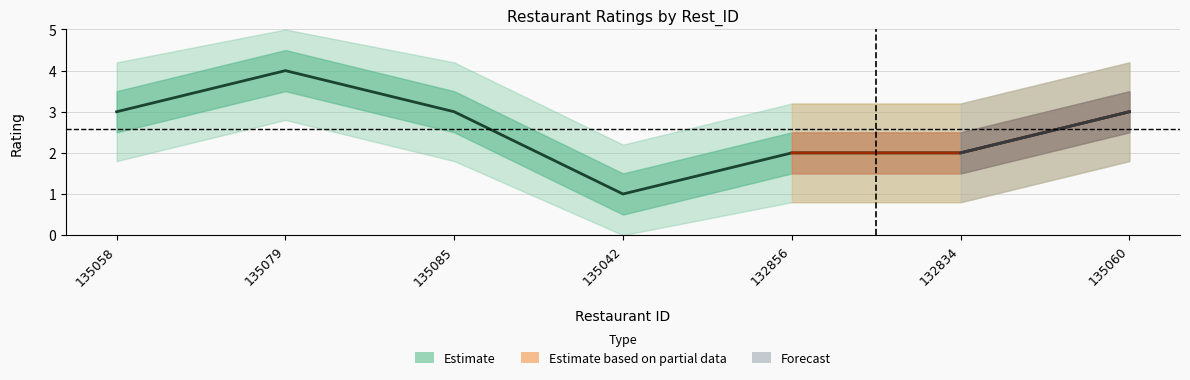

Approximately how many times larger is the value at 135058 compared to 135042?

3.0